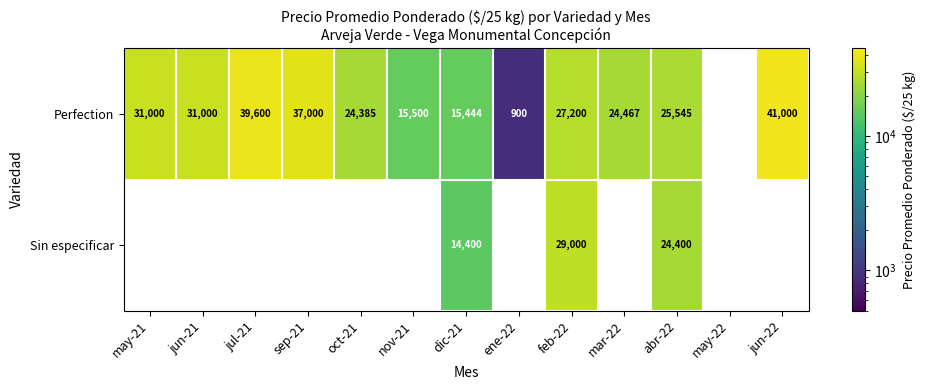

What is the sum of the Perfection values at jul-21 and may-21?

70600